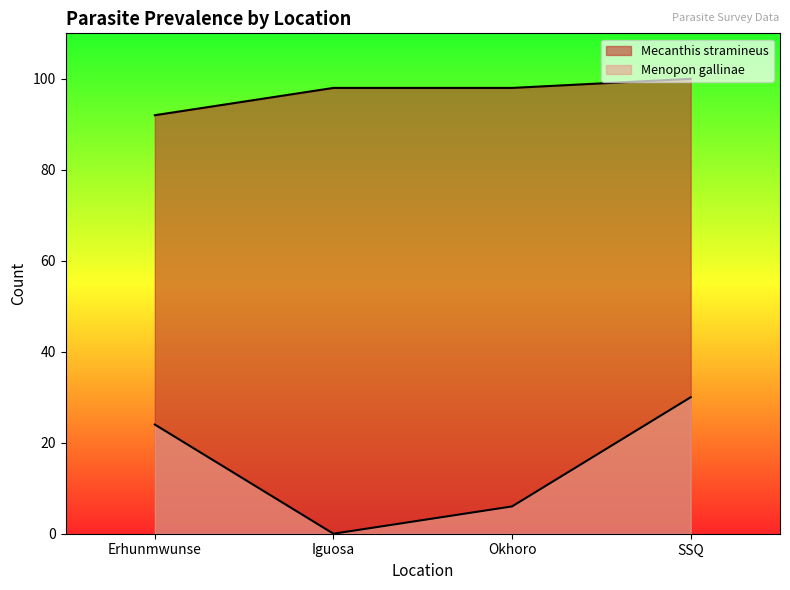

Reading right to left, list all the values displayed in this chart.

Mecanthis stramineus: 100	98	98	92
Menopon gallinae: 30	6	0	24